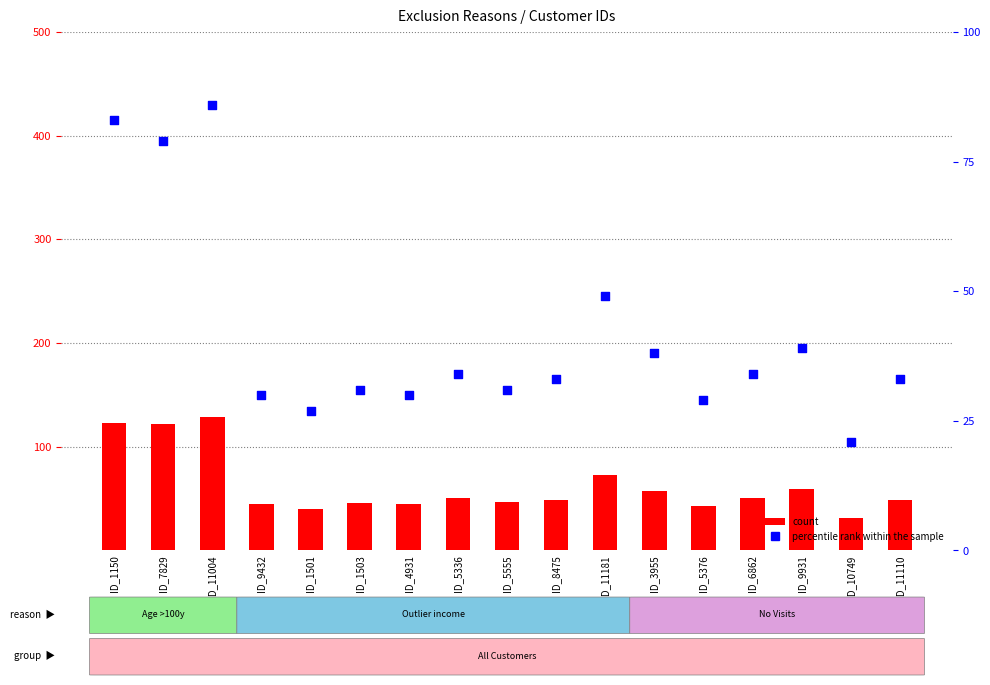

Which series contains the highest Y value?

count